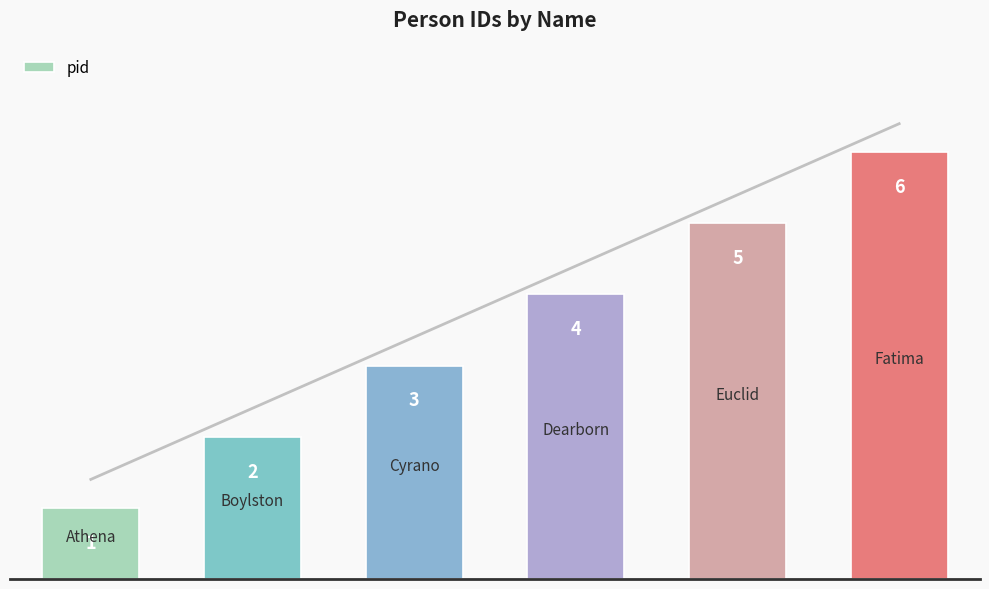

What is the maximum value shown in the chart?

6